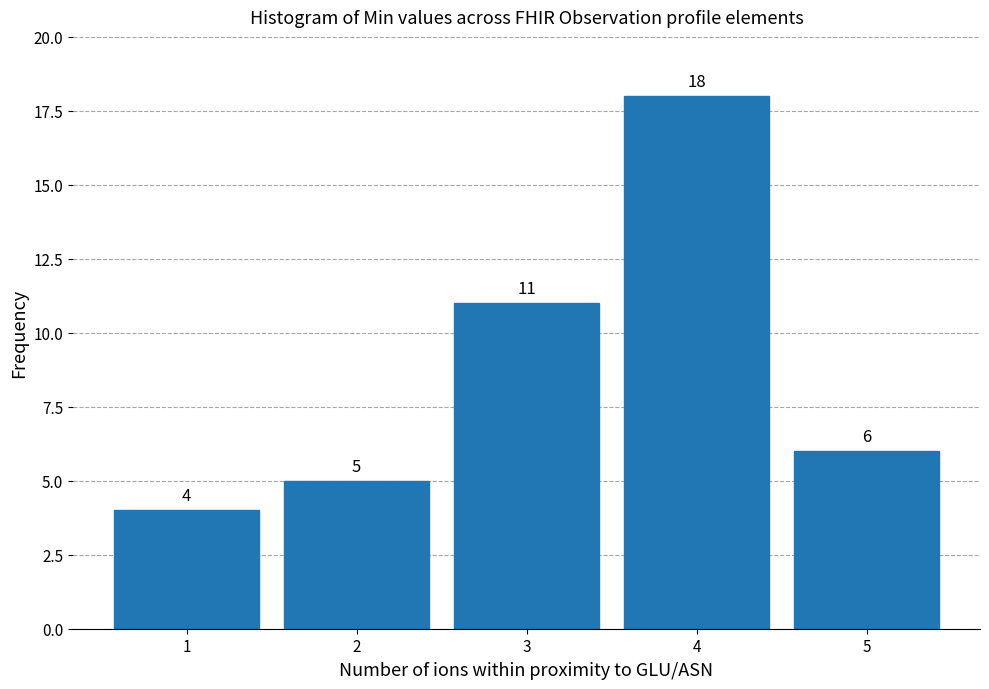

Reading right to left, extract all data points from this chart.

5=6	4=18	3=11	2=5	1=4